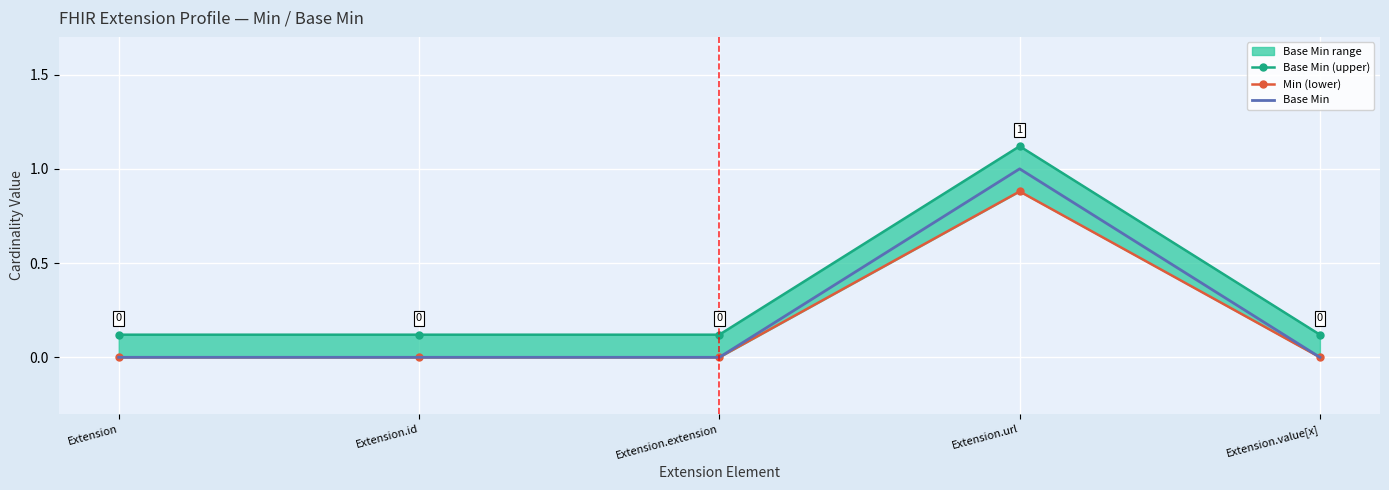

What position from the right is Extension.extension?

3